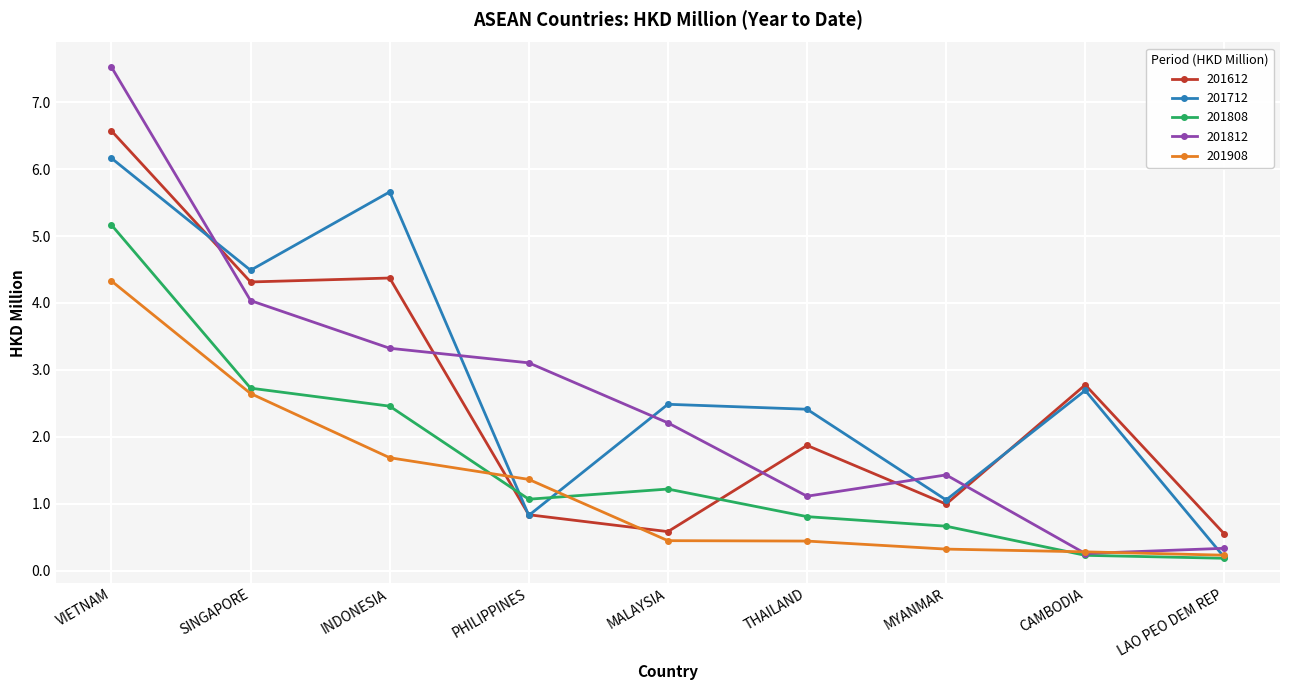

What is the value of the 201808 point at the 4th from the left?

1.1